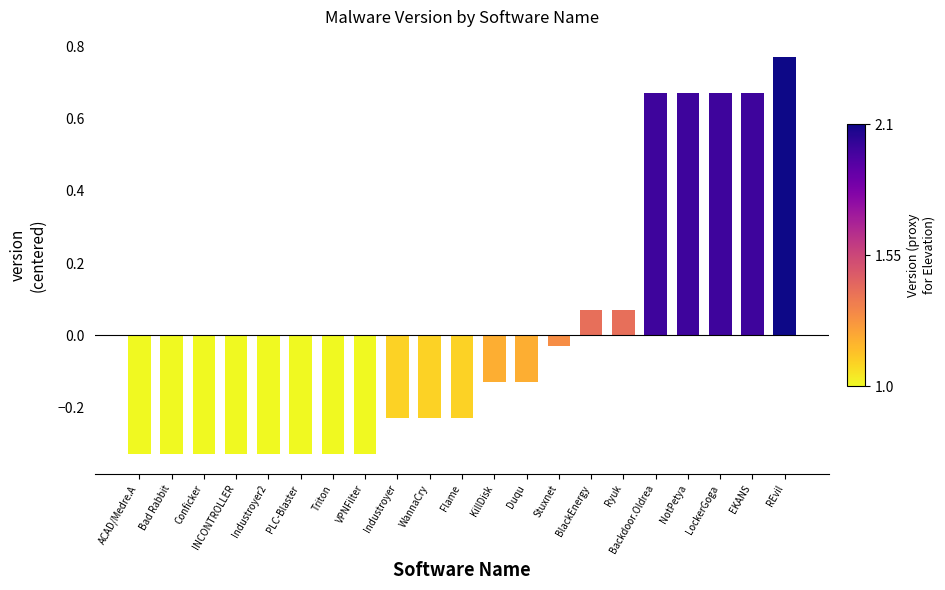

Which label corresponds to the largest value in the chart?

REvil